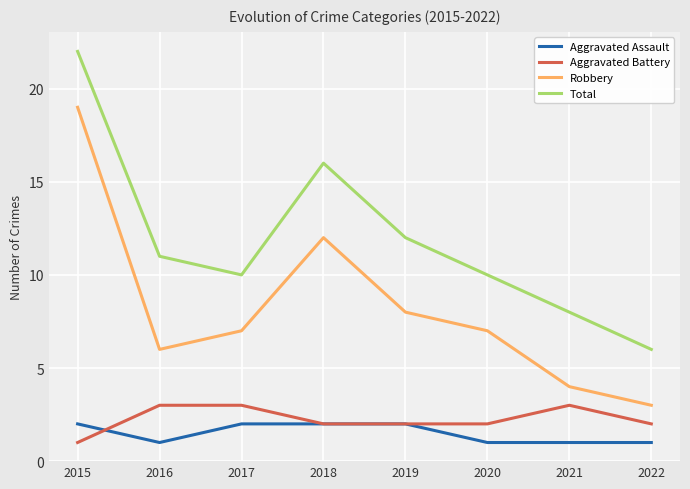

What is the total value across all series at 2019?

24